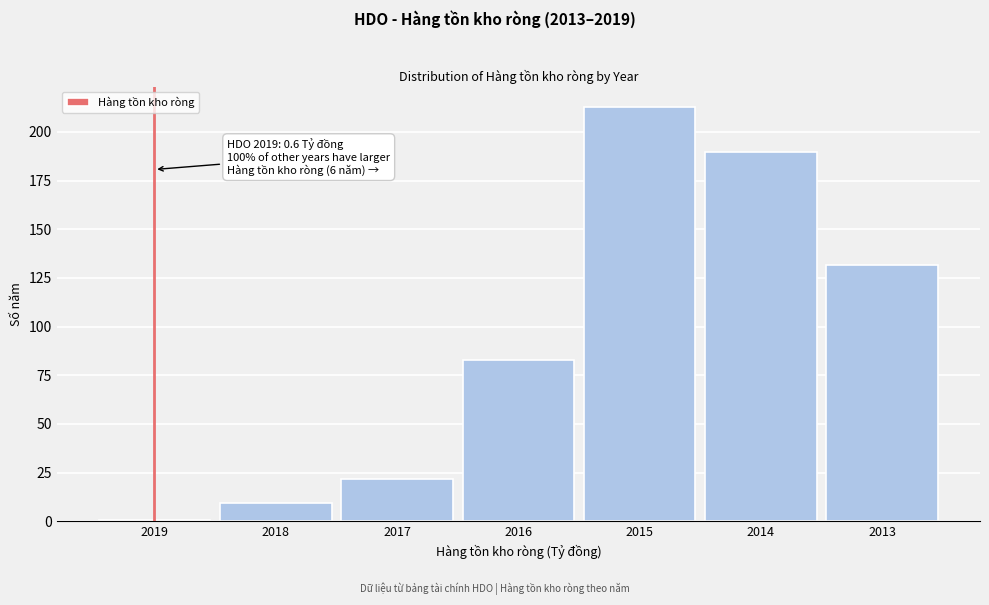

Reading left to right, list all the values displayed in this chart.

2019=0.6	2018=9.4	2017=21.9	2016=83.0	2015=212.6	2014=189.9	2013=131.5